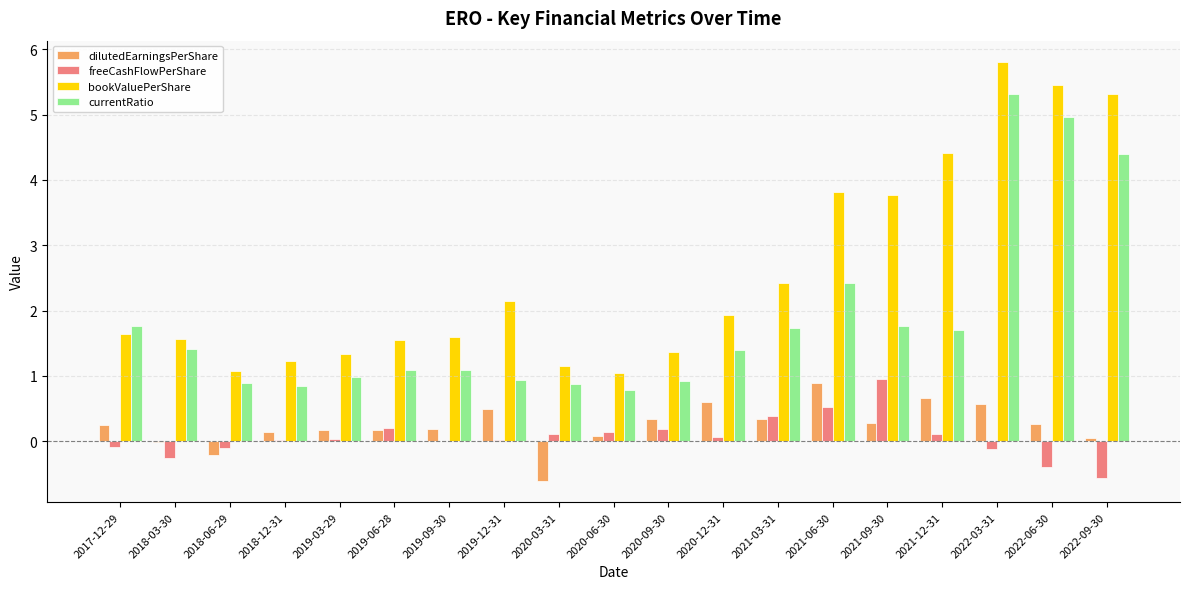

Is it true that currentRatio equals 0.2 at 2020-06-30?

False